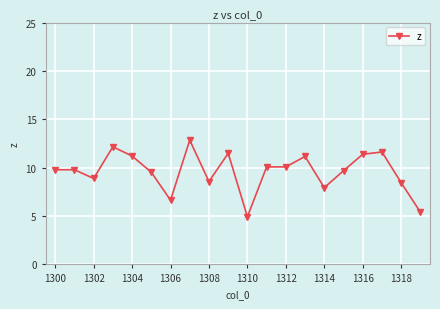

Does the chart have visible grid lines?

Yes